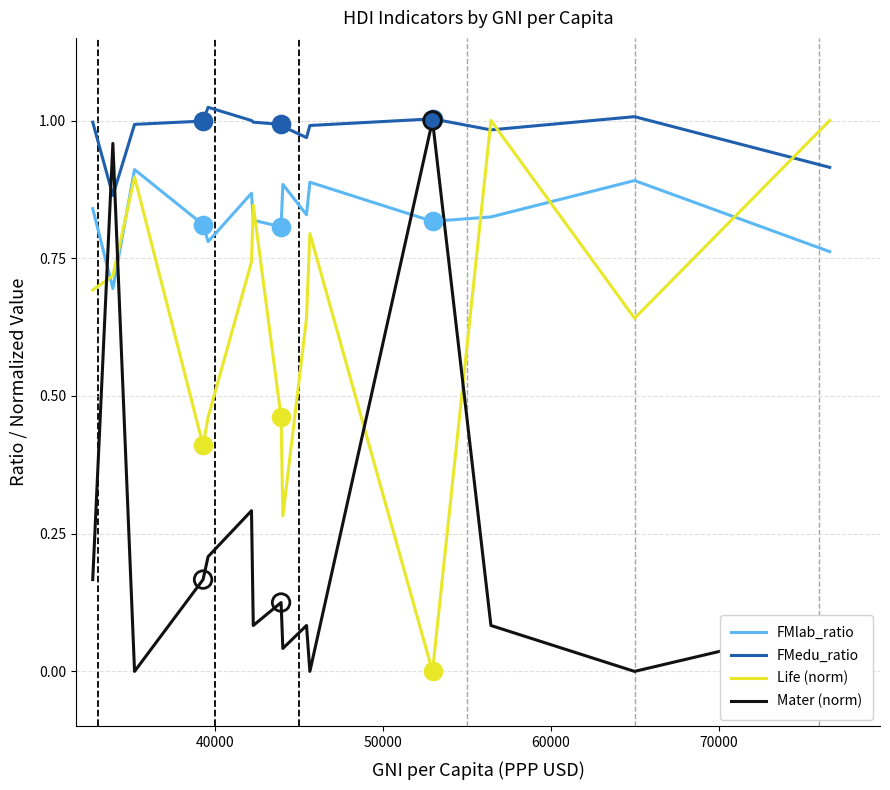

True or false: FMlab_ratio and FMedu_ratio intersect in this chart.

False